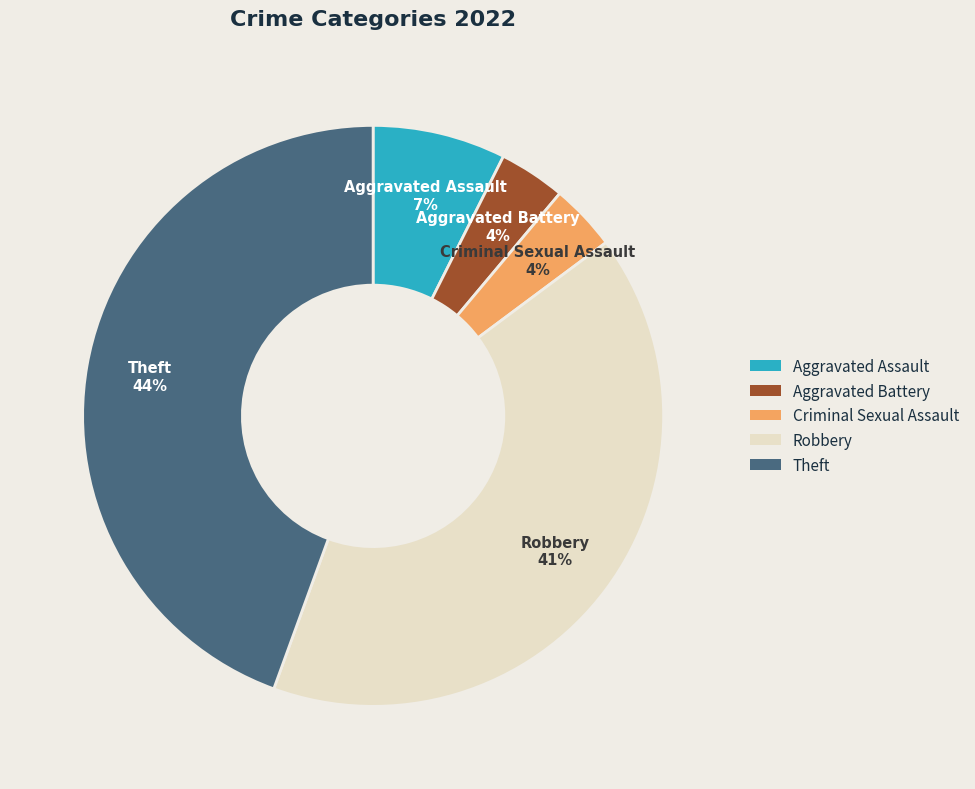

Do Aggravated Assault and Aggravated Battery together represent more than half of the pie?

No